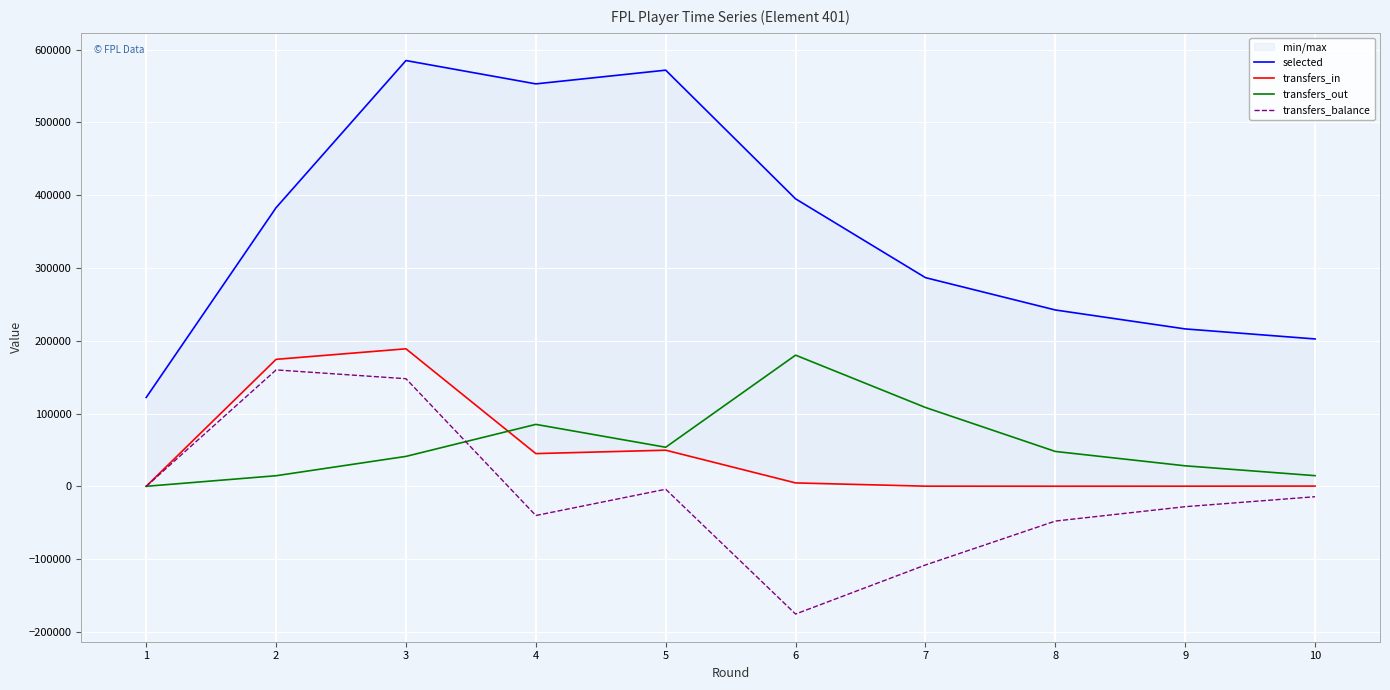

At which label is selected closest to 353453?

2